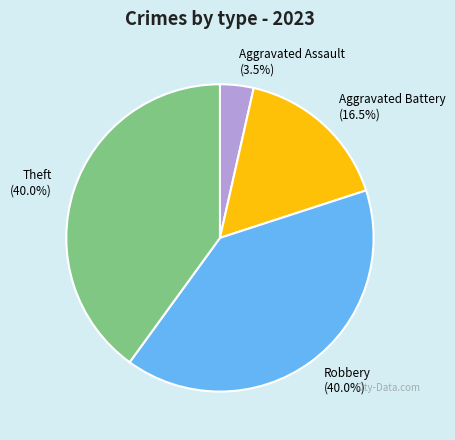

Is it true that Theft is 48% of the pie?

False